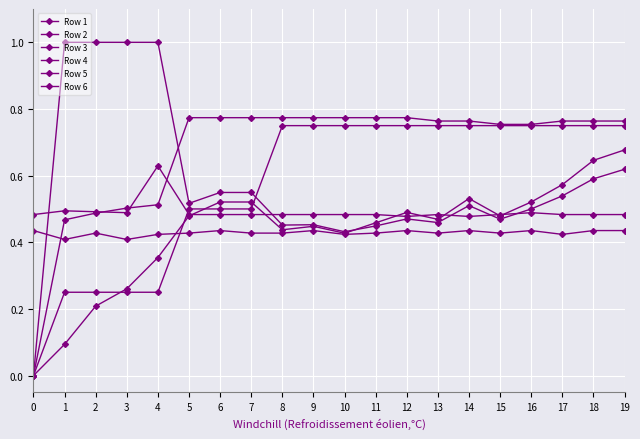

True or false: Row 6 and Row 3 cross at least once.

True